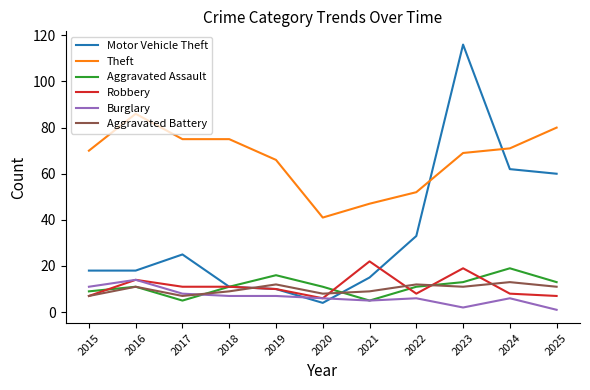

At which category is the sum across all series the highest?

2023